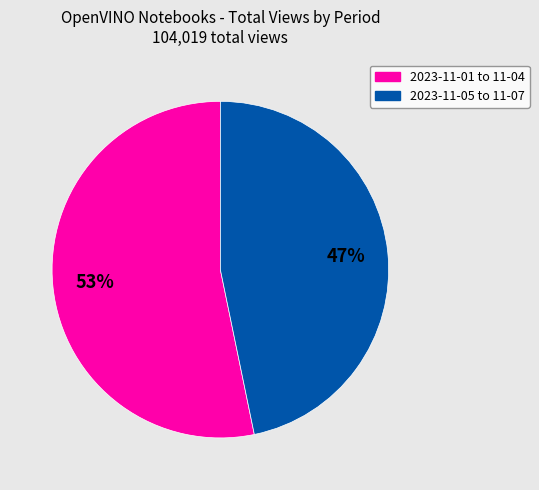

How many segments does this pie chart have?

2